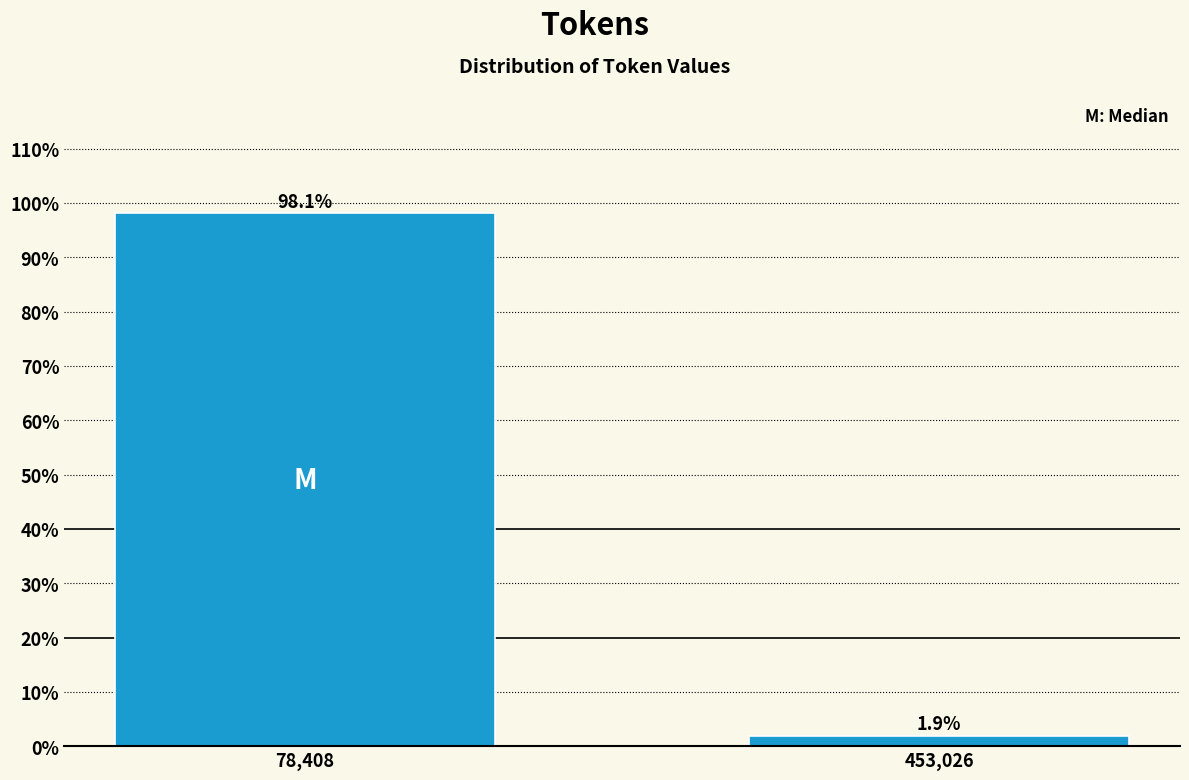

Reading left to right, list all the values displayed in this chart.

78,408=98.1	453,026=1.9